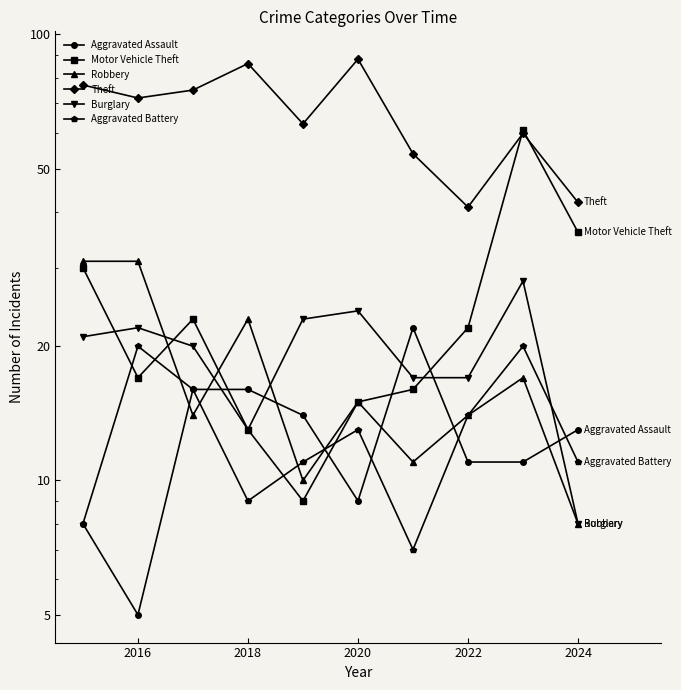

What are all the series names shown in the legend?

Aggravated Assault, Motor Vehicle Theft, Robbery, Theft, Burglary, Aggravated Battery